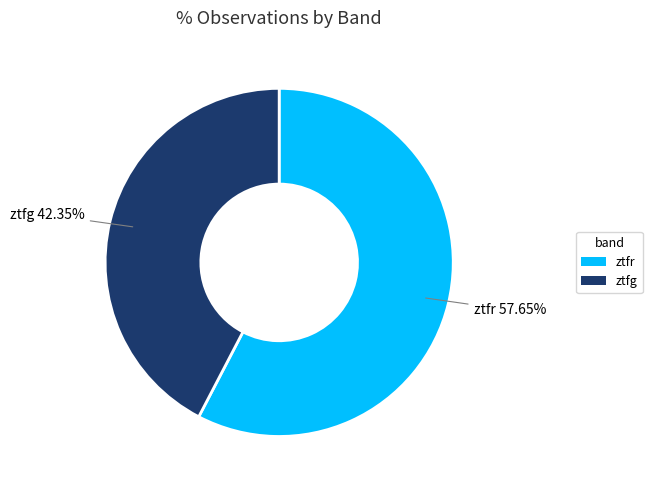

The ztfr slice represents 39% of the pie. True or false?

False